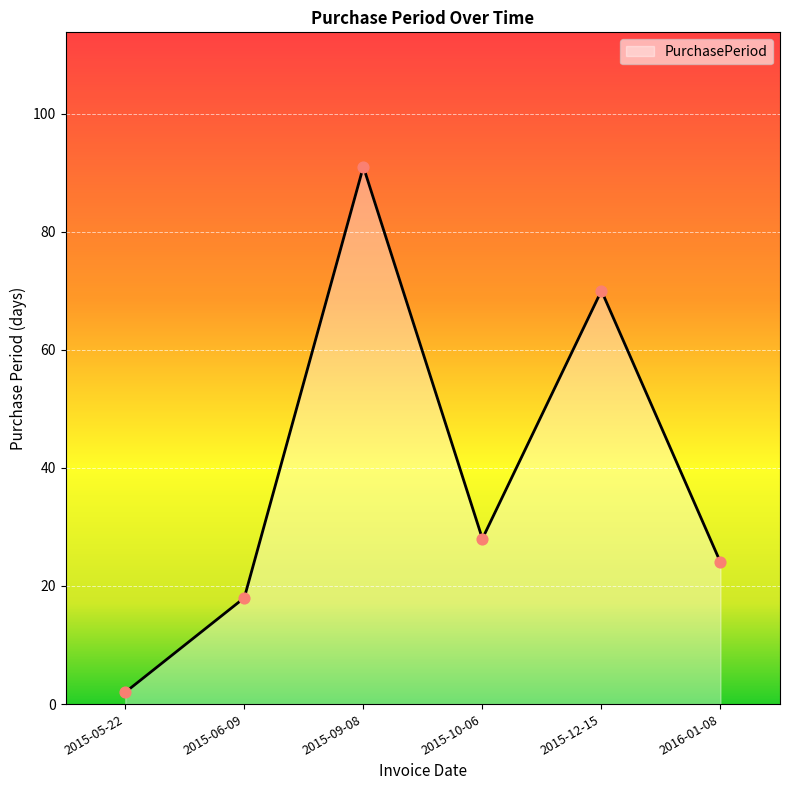

What is the change in value from 2015-06-09 to 2015-10-06?

+10